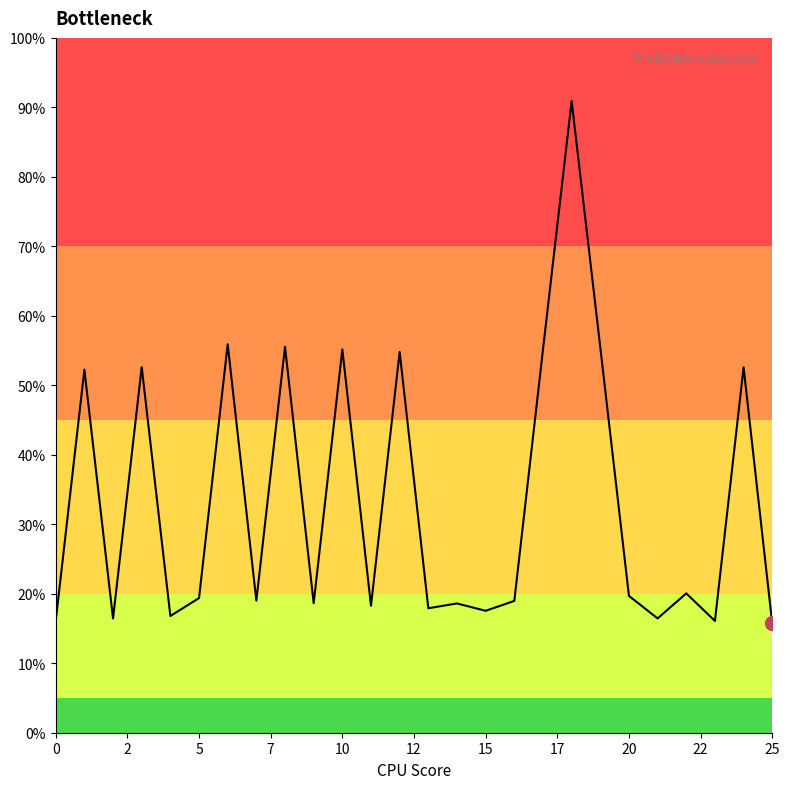

What is the label of the 13th point from the right?

13